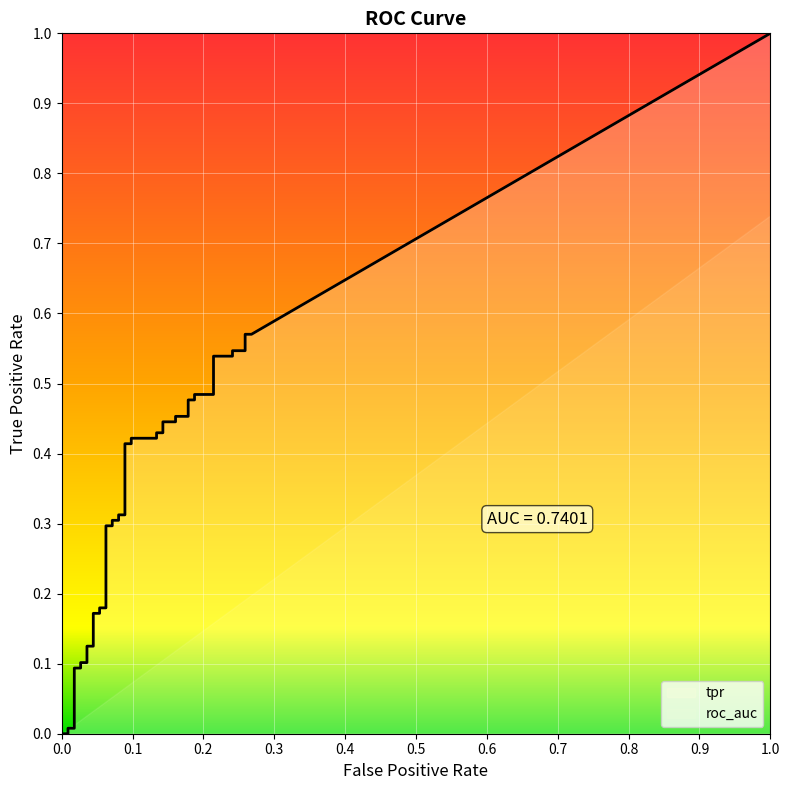

True or false: fpr has more than 2 interior local peaks.

False